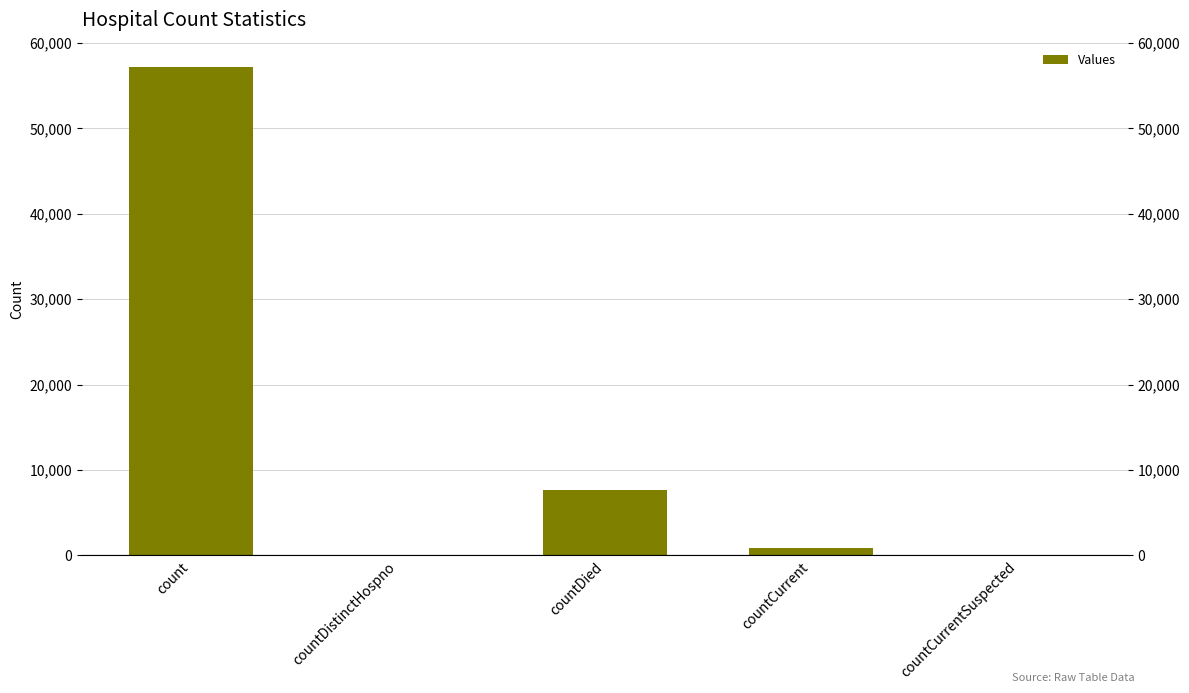

Rank the categories by value from lowest to highest.

countDistinctHospno, countCurrentSuspected, countCurrent, countDied, count